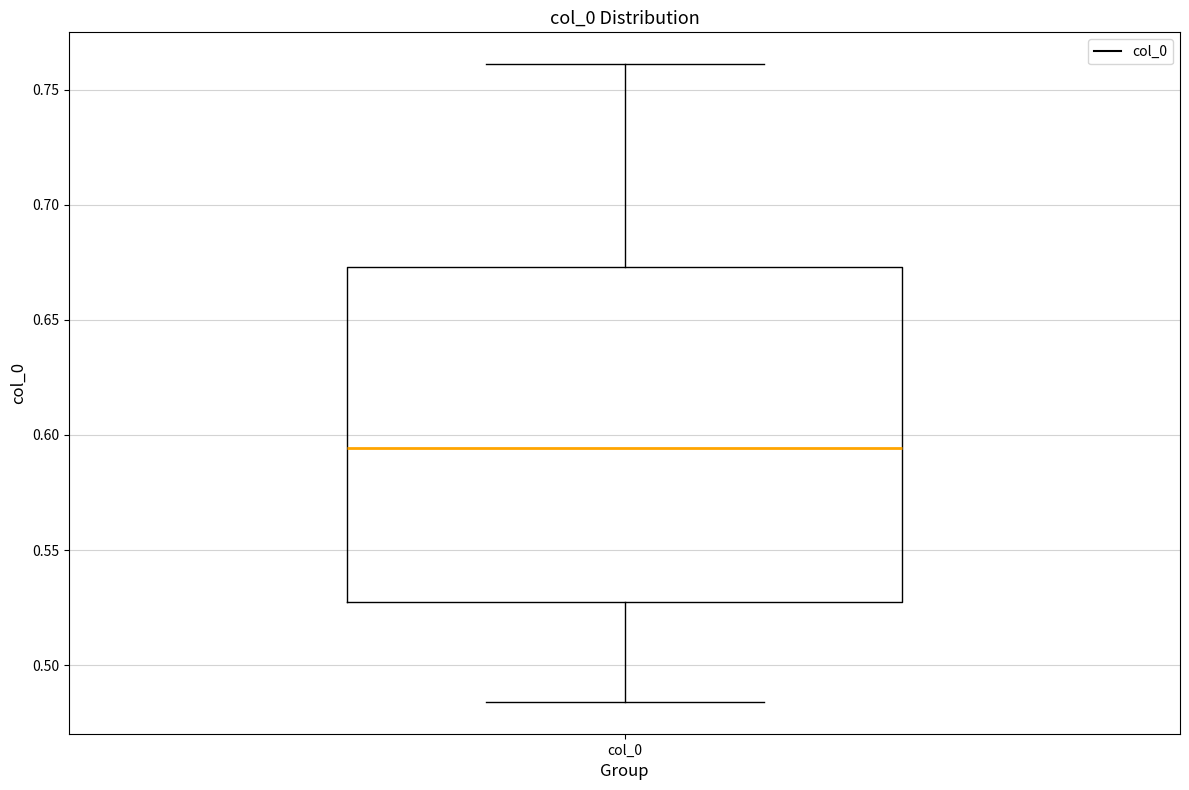

Where does the upper whisker of the box for col_0 end on the y-axis? The values are not printed on the chart, so give them approximately, as read against the axis.

0.760